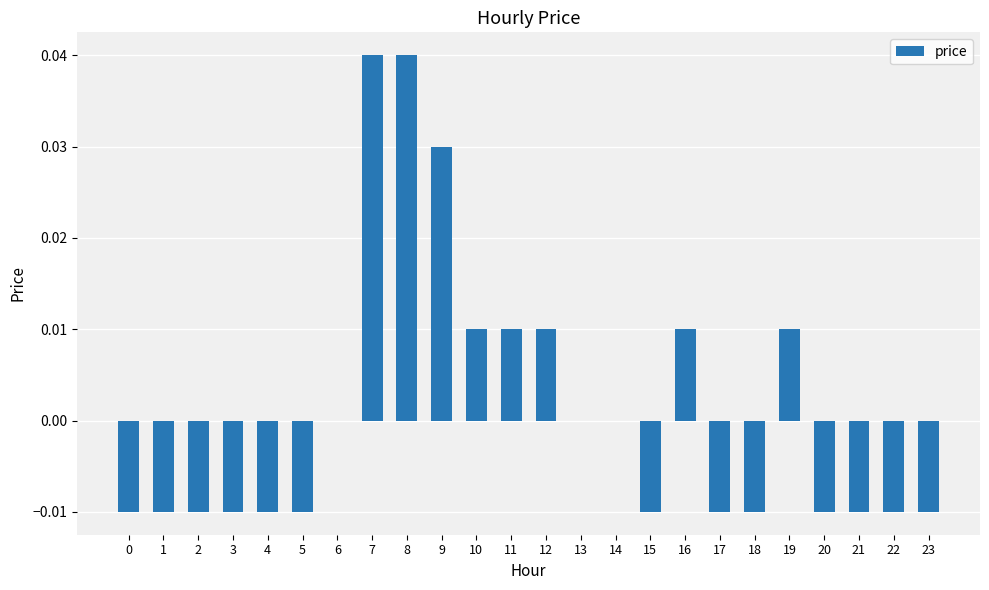

How many data points does each series have?

24